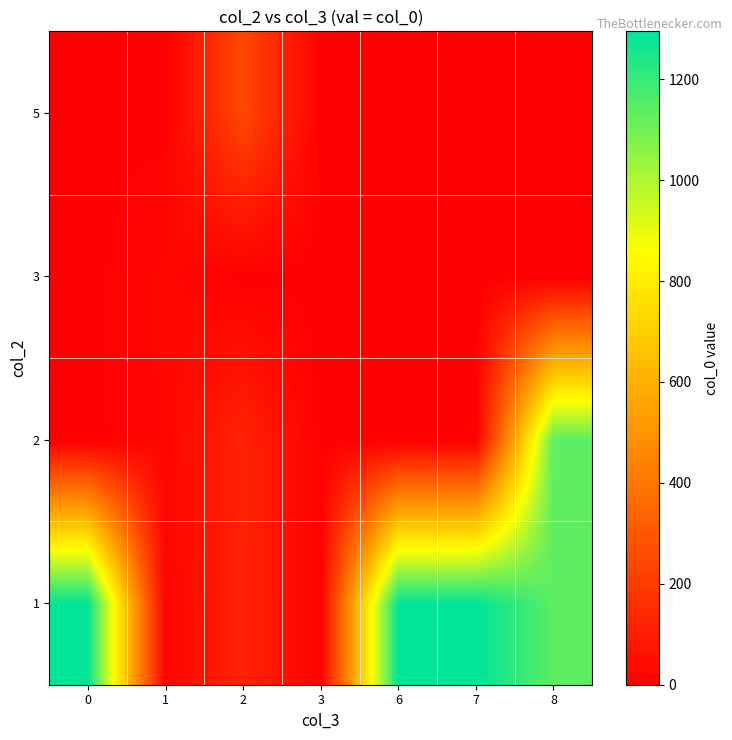

Rank the series by their maximum value, from highest to lowest.

1, 2, 5, 3